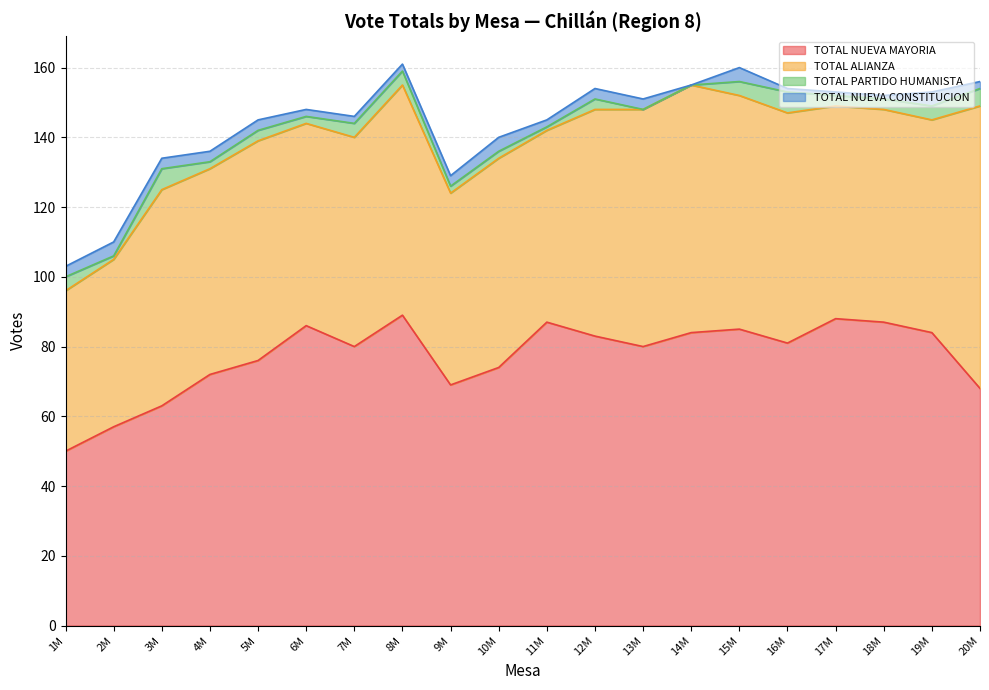

What are all the series names shown in the legend?

TOTAL NUEVA MAYORIA, TOTAL ALIANZA, TOTAL PARTIDO HUMANISTA, TOTAL NUEVA CONSTITUCION